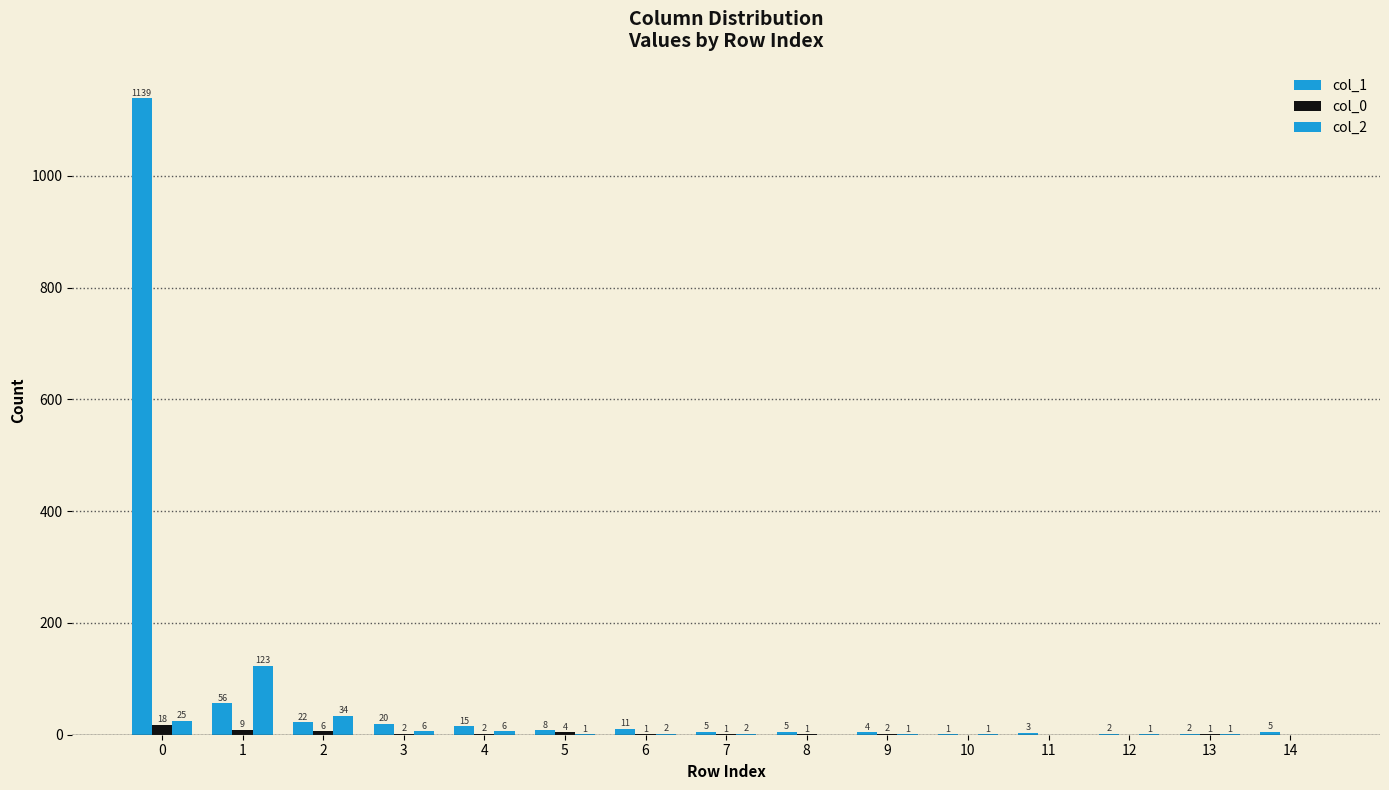

What value does the col_1 series have at 9?

4